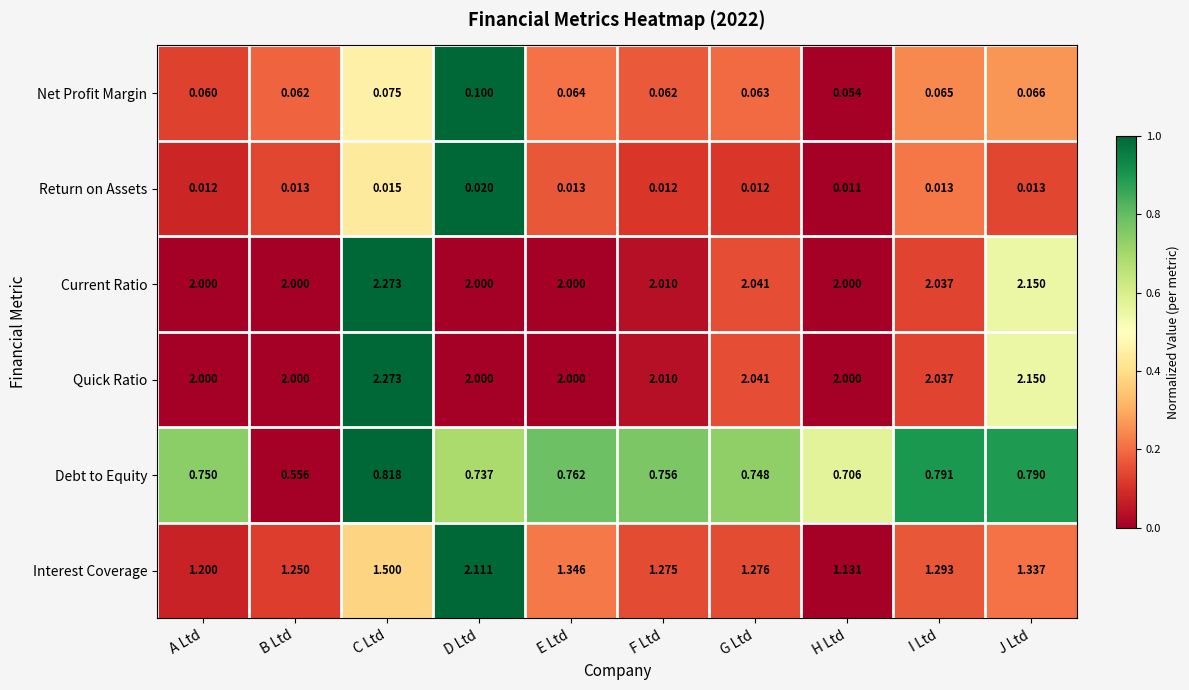

At which category does the chart reach its peak across all series?

C Ltd